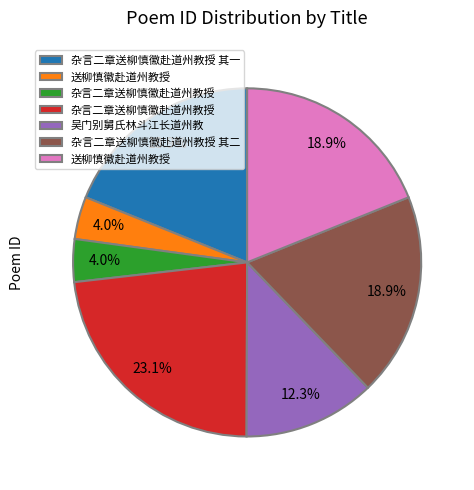

Is there any slice that represents more than half of the pie?

No